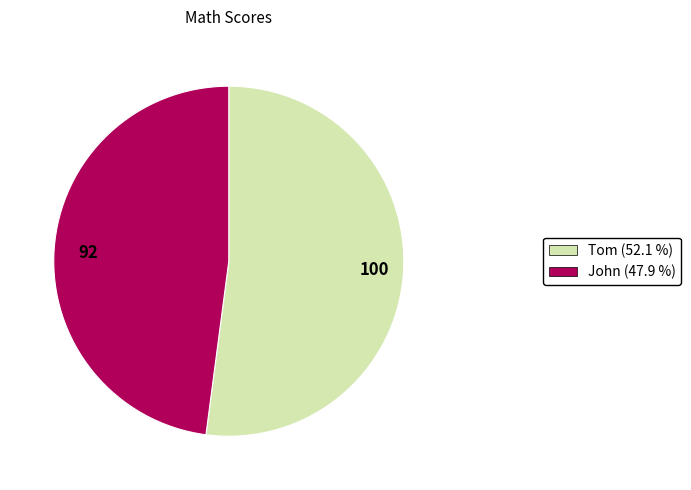

Between 92 and 100, which is larger?

100